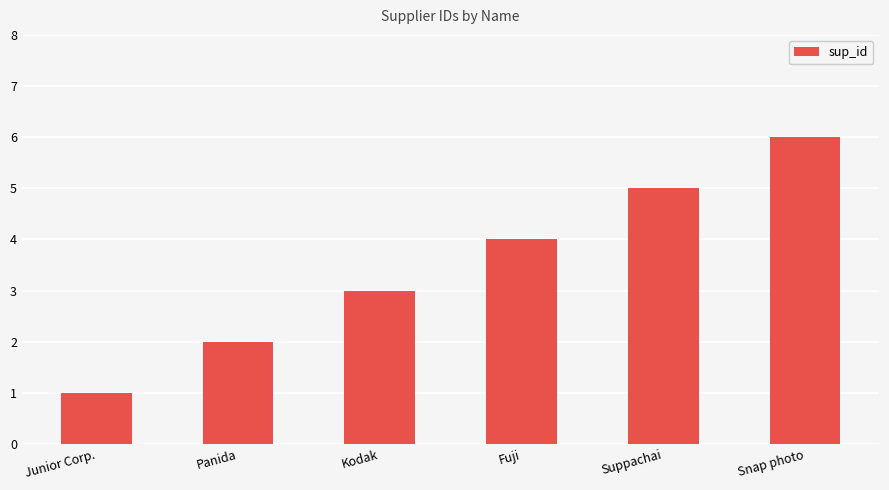

The chart shows a value of 5 at Suppachai. True or false?

True